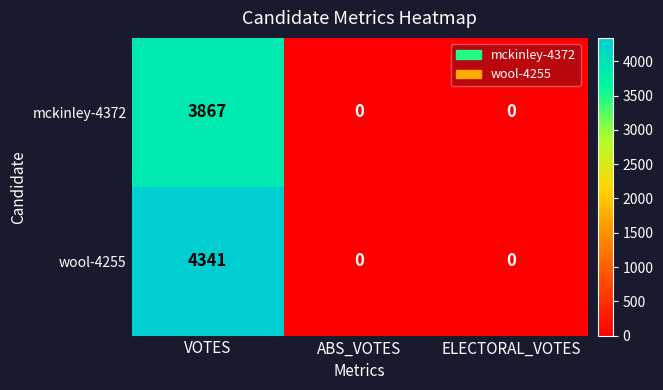

The value of mckinley-4372 at ABS_VOTES is 0. True or false?

True